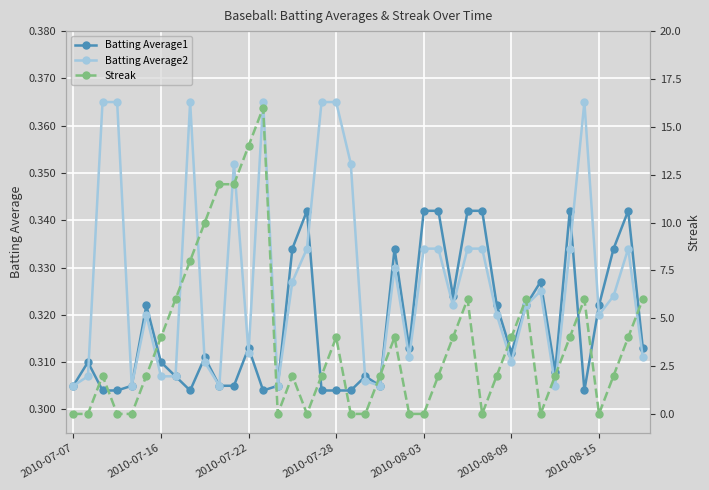

What is the total value across all series at 2010-07-07?

0.6